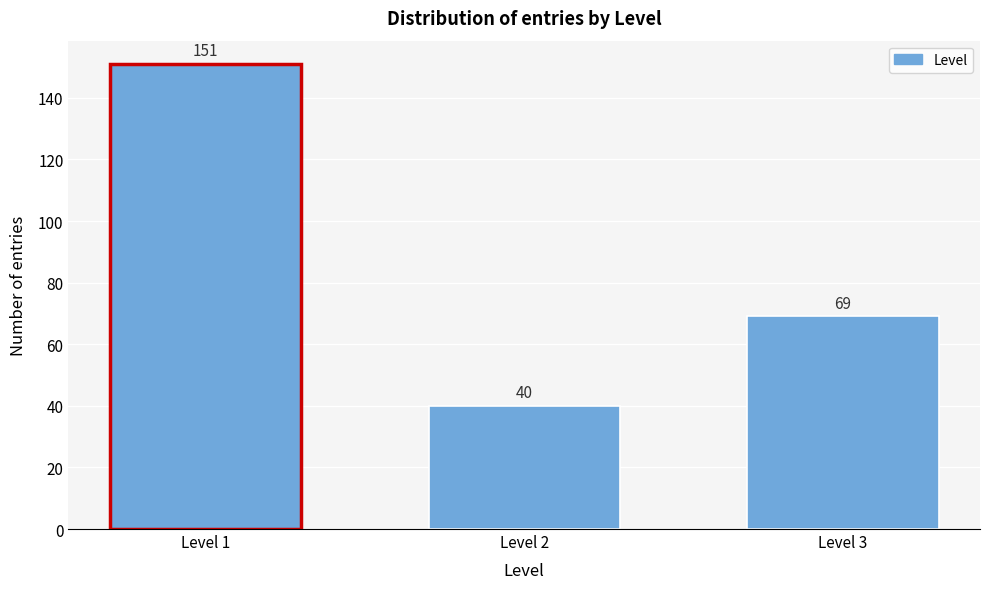

Reading left to right, what are all the values shown in this chart?

151	40	69